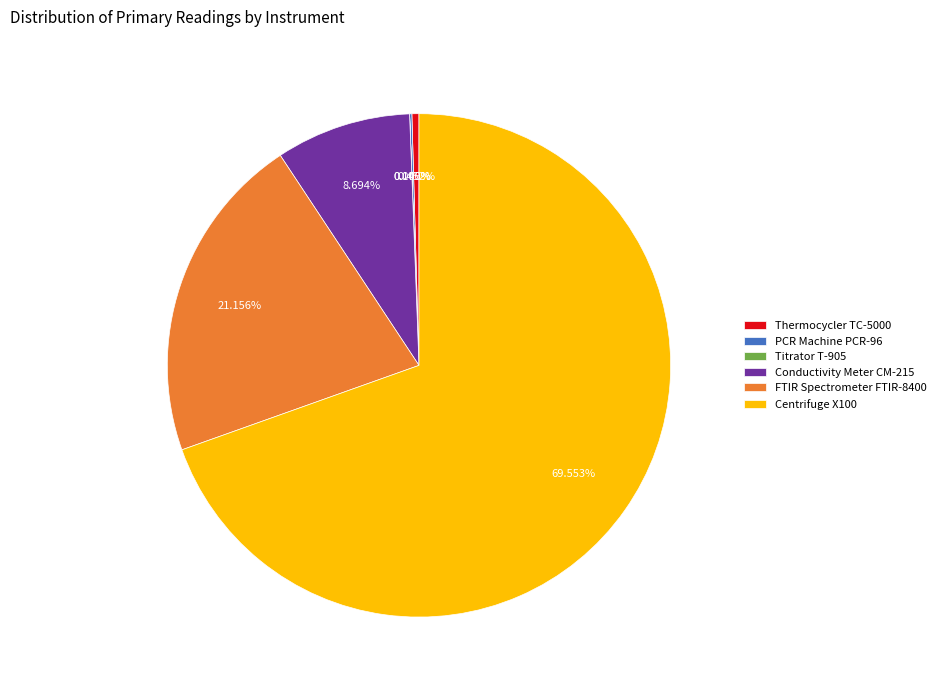

Combined, do Centrifuge X100 and Thermocycler TC-5000 account for over 50%?

Yes